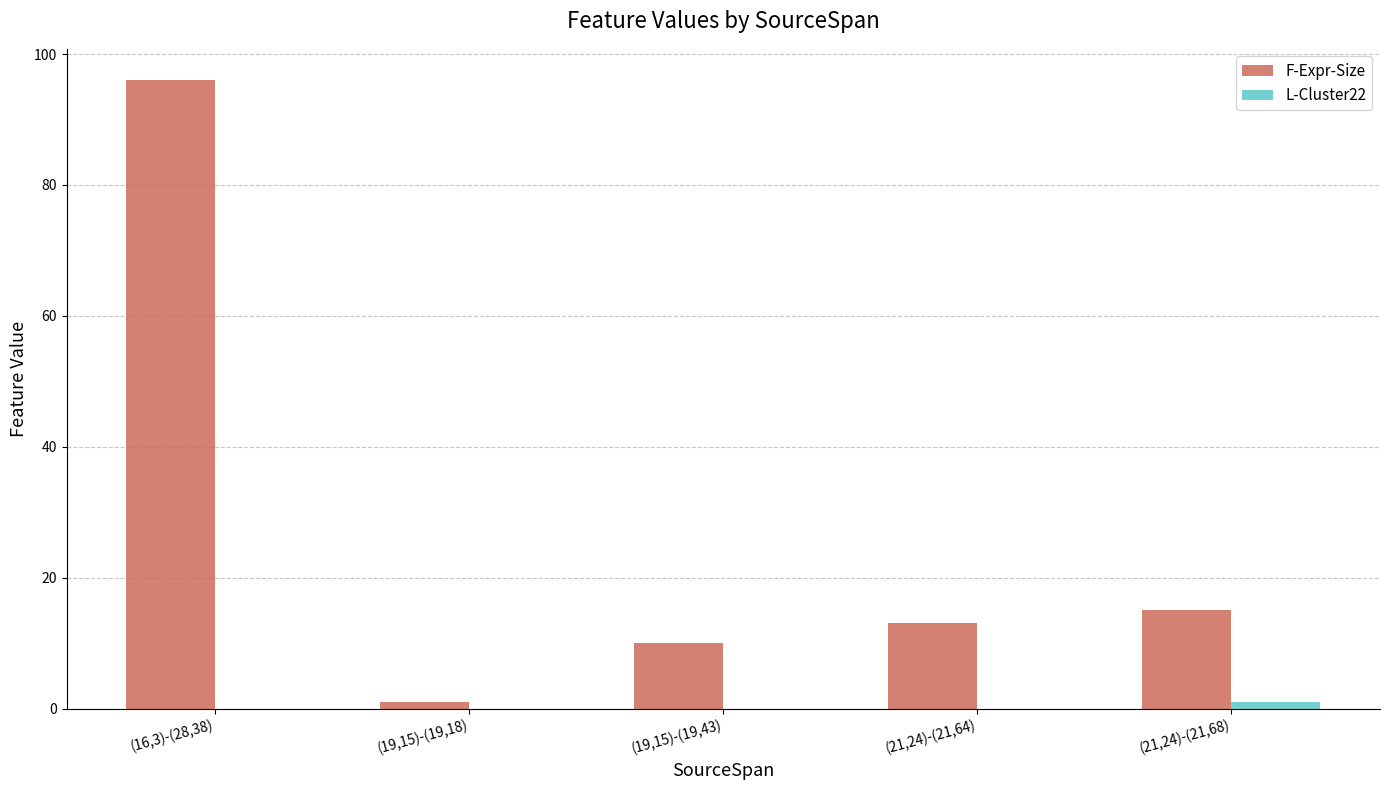

At which category is the sum across all series the highest?

(16,3)-(28,38)